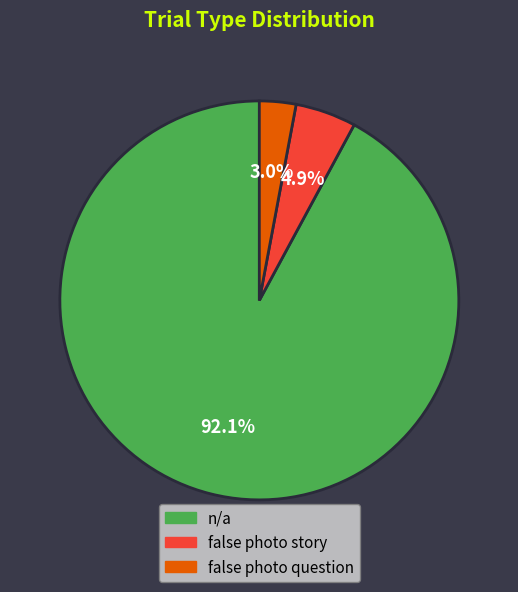

What is the largest slice in the pie chart?

n/a